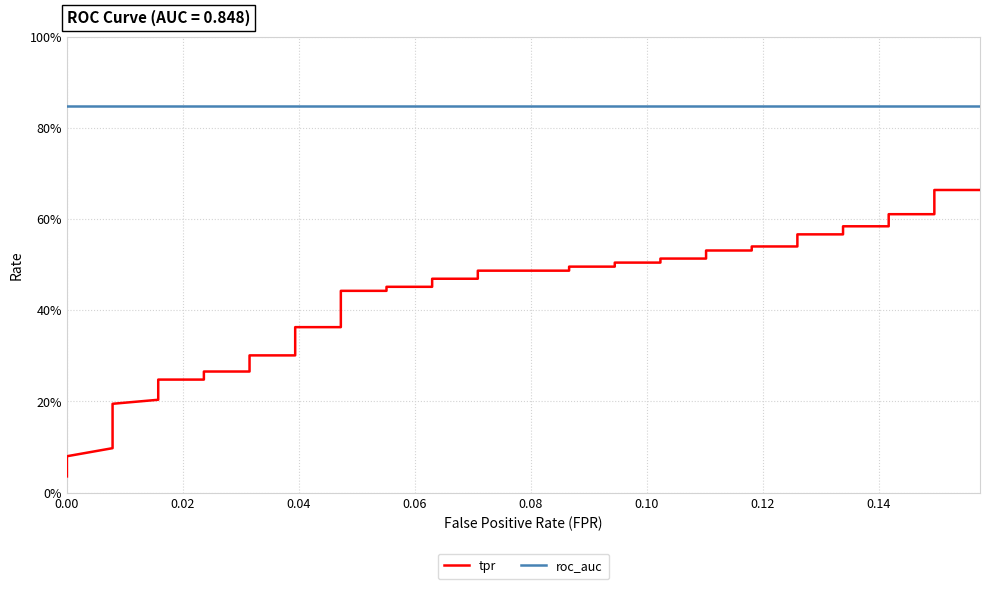

Count the number of categories in the chart.

40